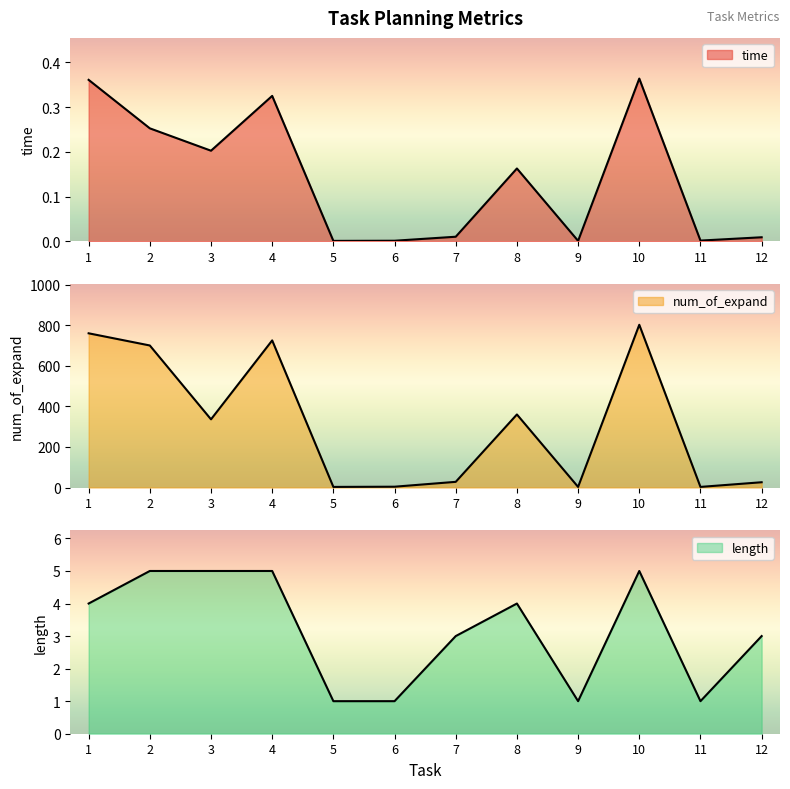

Count the number of data series in this chart.

3